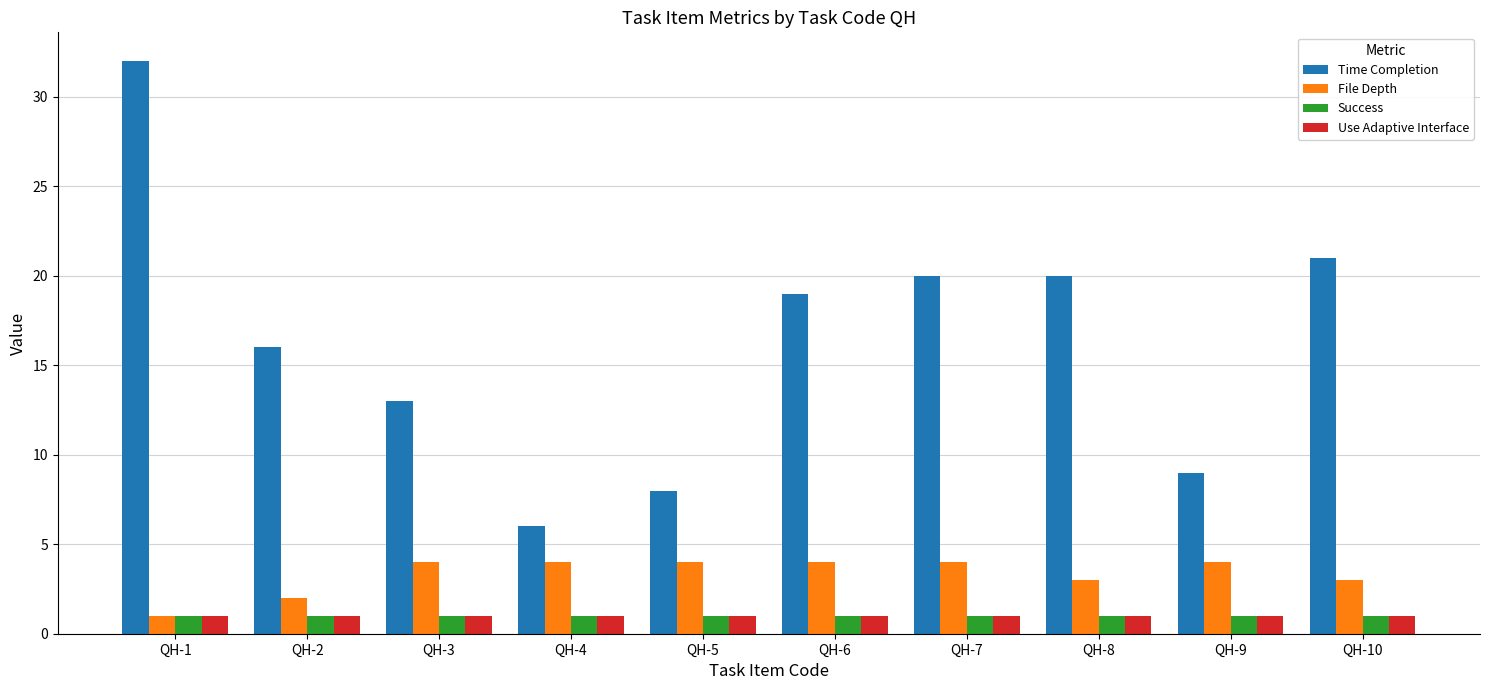

How many bars are there in total?

40